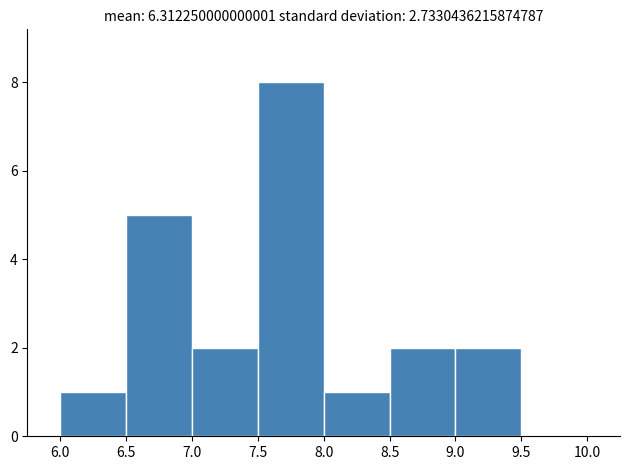

Which range on the x-axis has the tallest bar?

7.5 to 8.0